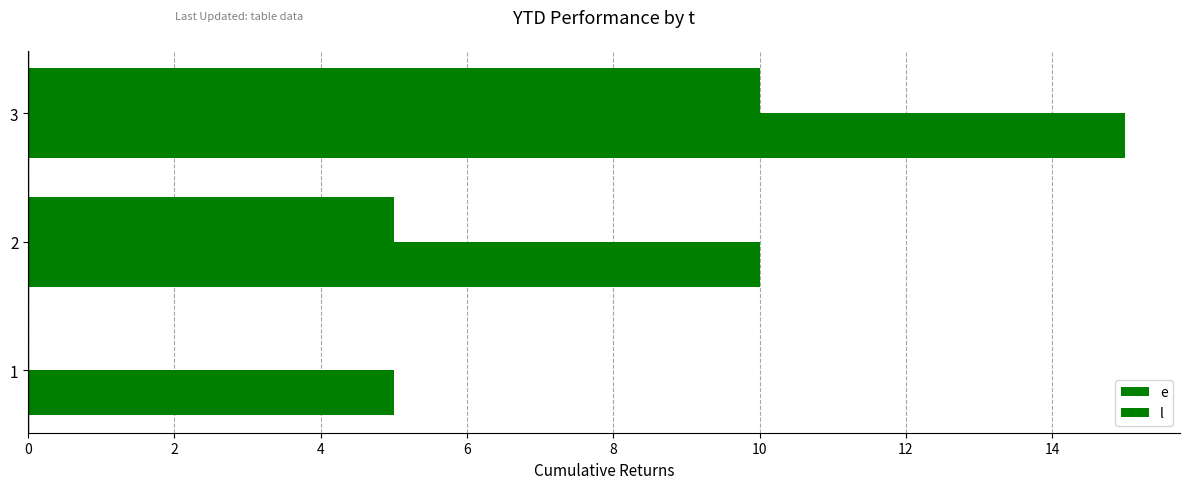

At how many categories does at least one series exceed 4?

3